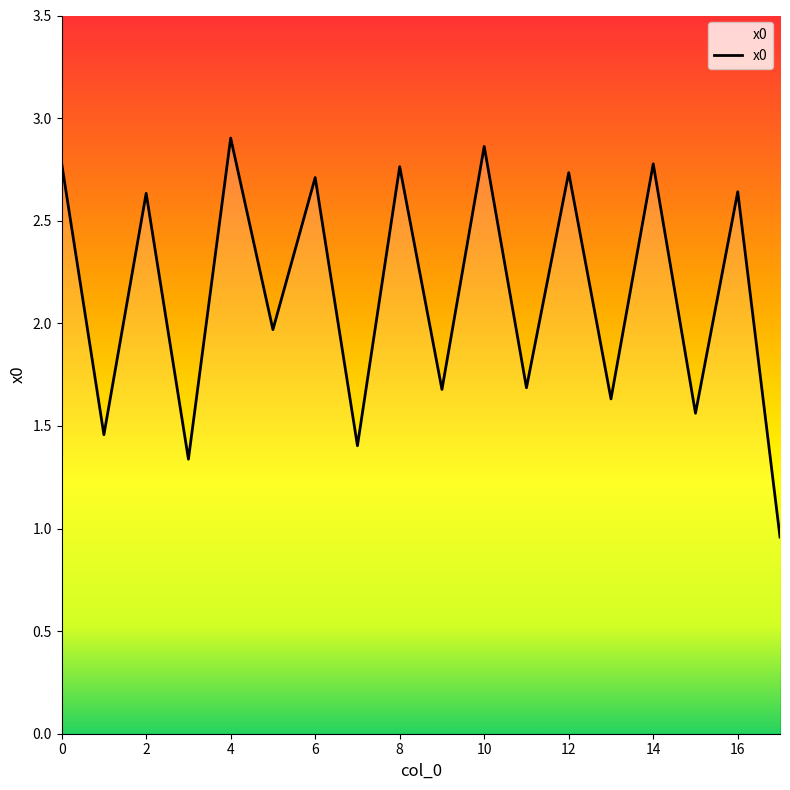

What is the sum of all values?

38.5